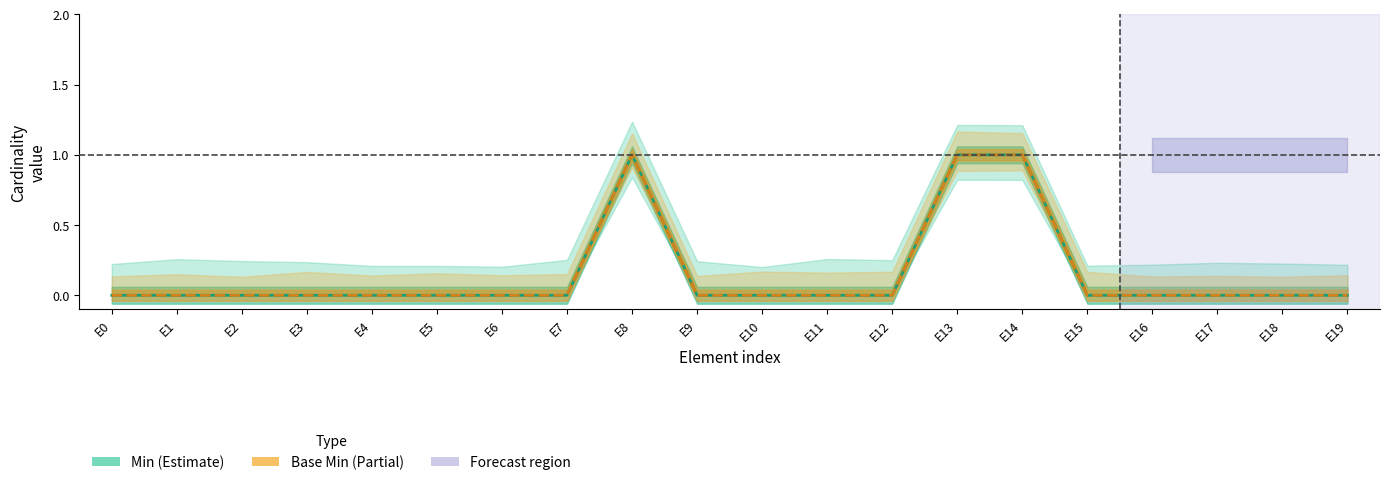

Which series has the largest range (max minus min)?

Min